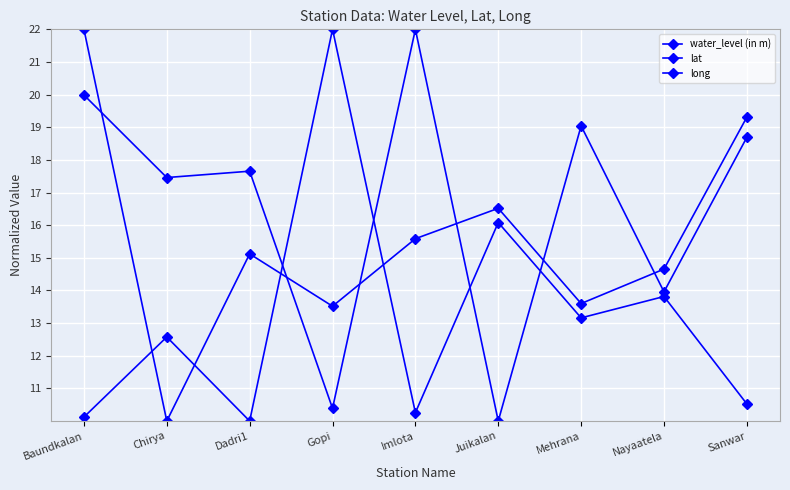

Does the chart display data point markers on the line(s)?

Yes